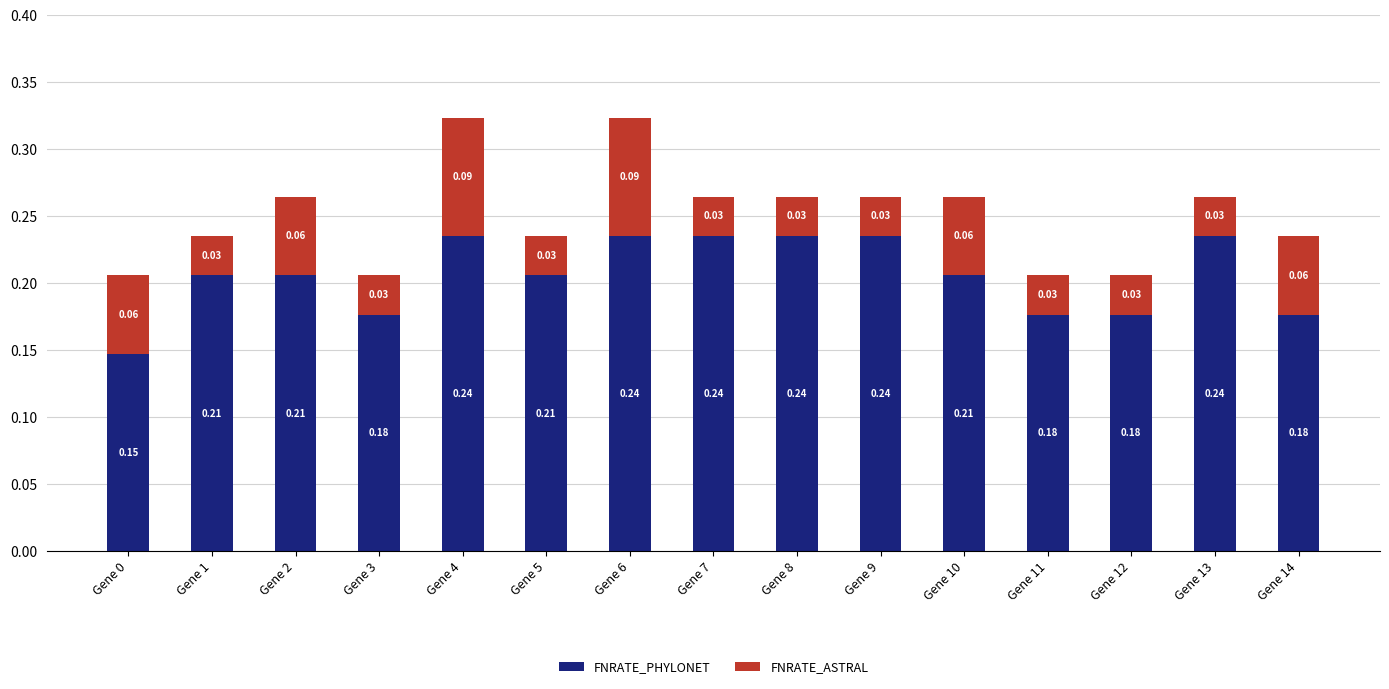

What is the sum of all FNRATE_PHYLONET values?

3.1